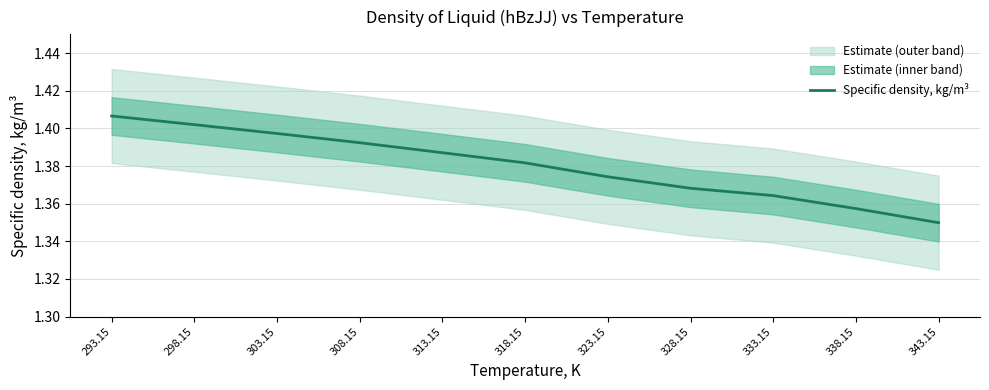

What is the approximate value at 343.15?

1.3